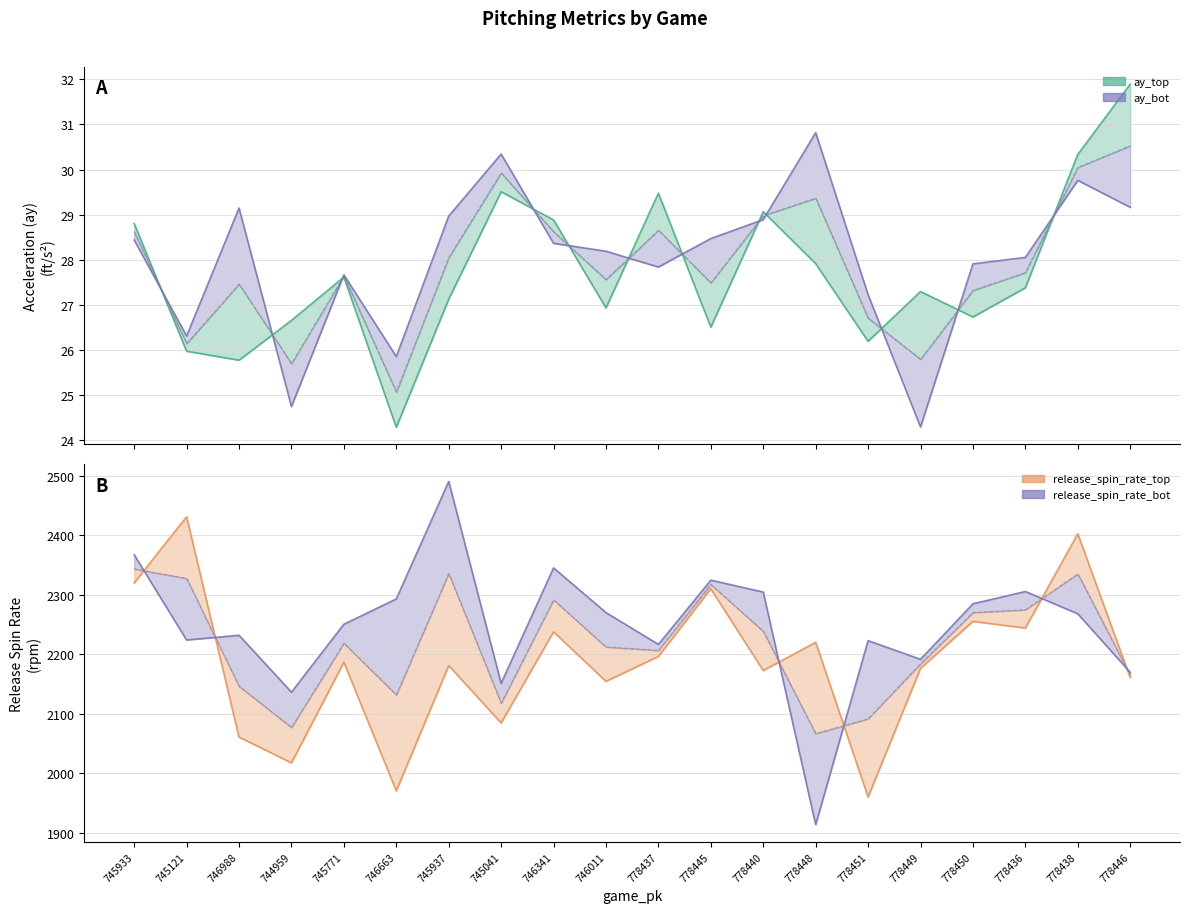

What is the difference between the highest and lowest values at 746011?

2243.3